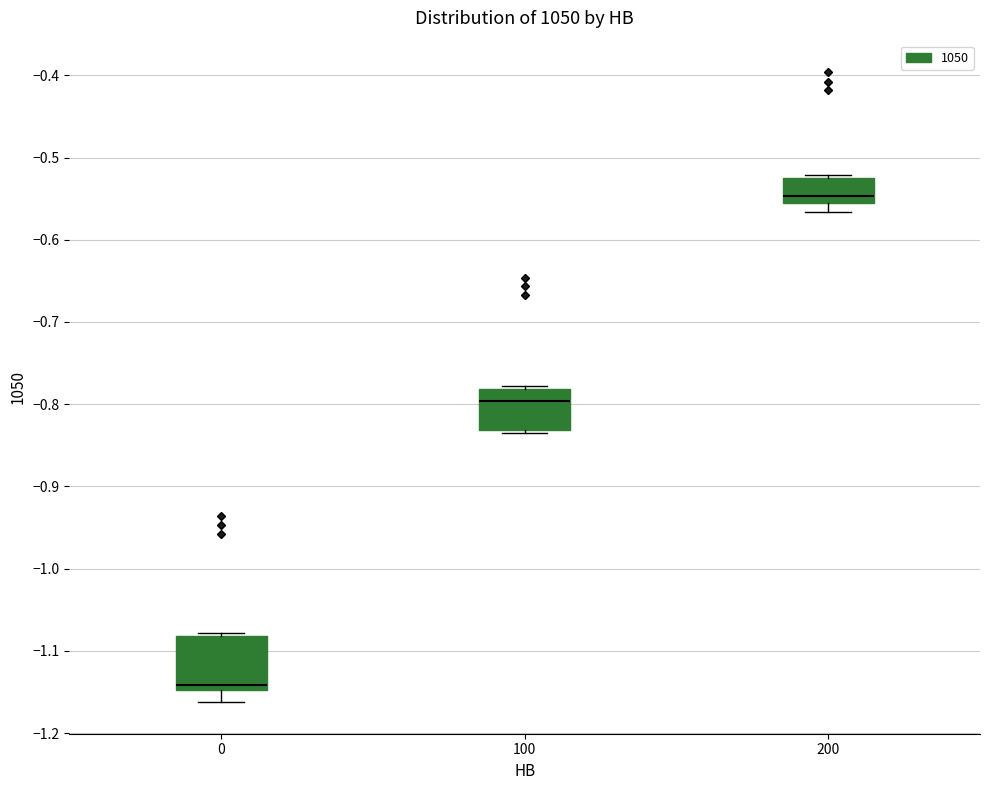

Which box is the tallest, from its lower edge to its upper edge?

0